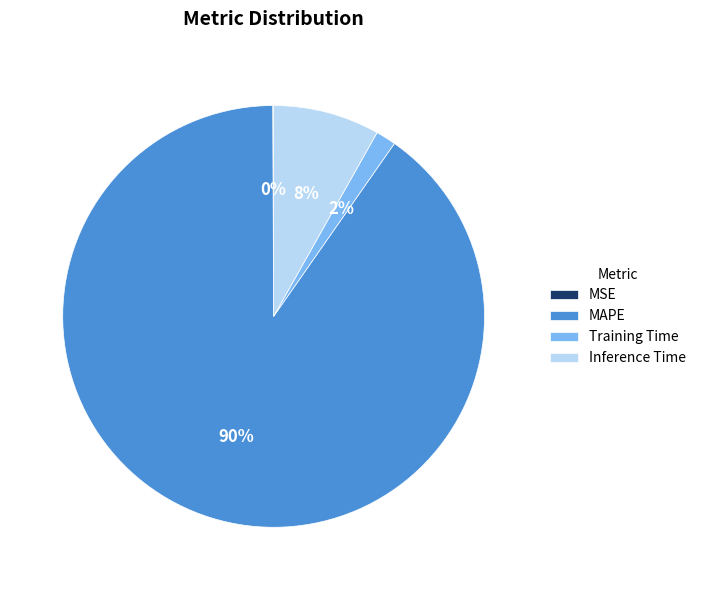

Is the sum of Training Time and MAPE greater than half?

Yes